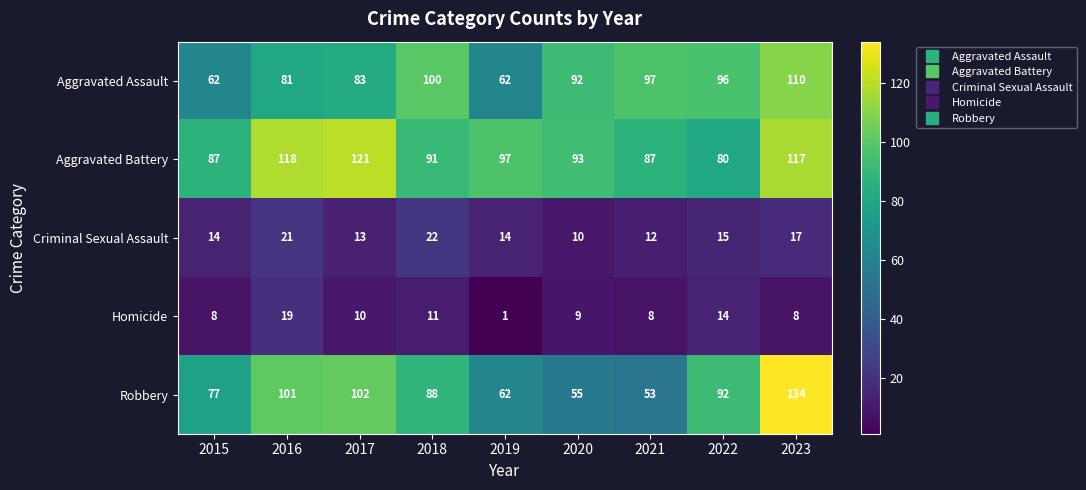

The value of Homicide at 2023 is 14. True or false?

False